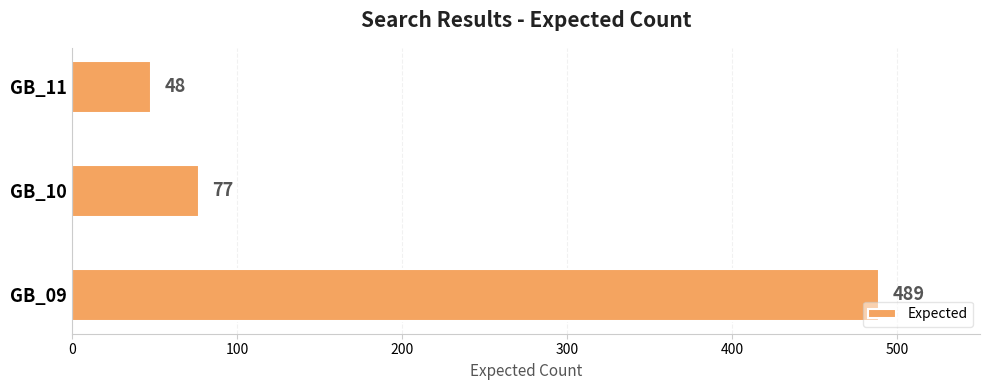

Does the chart contain any negative values?

No